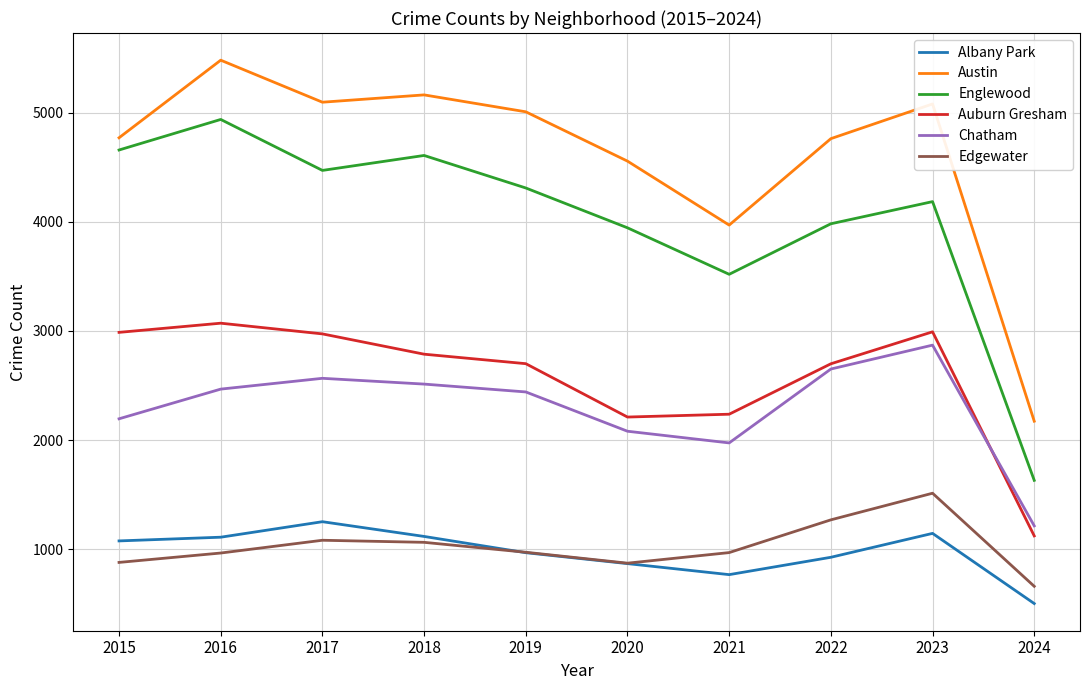

Which category has the highest value in the Edgewater series?

2023